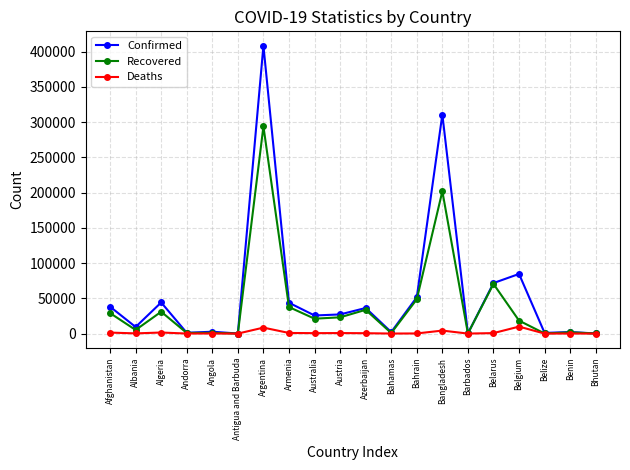

What is the total value across all series at Bangladesh?

516977